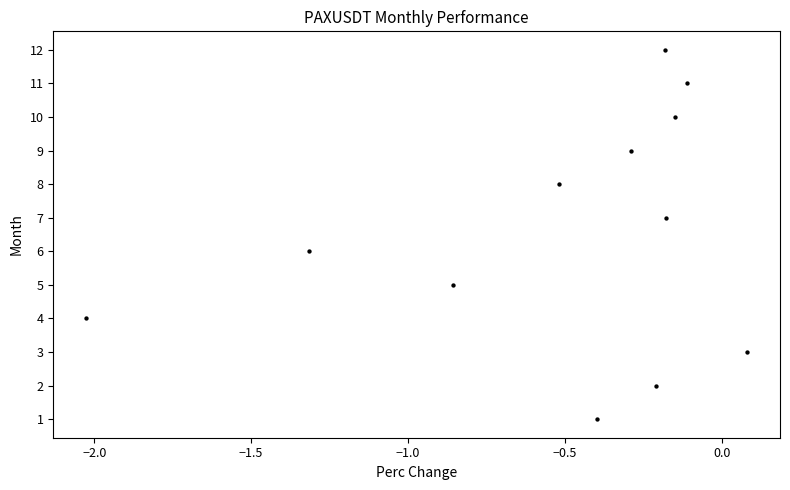

What is the range of Y values (max minus min)?

11